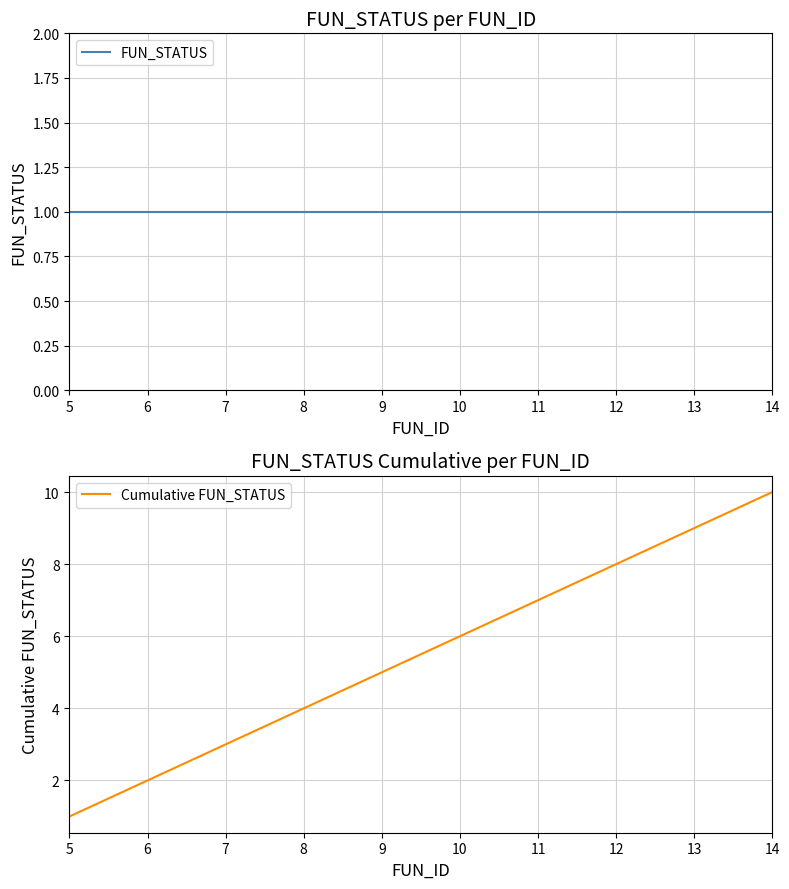

List the labels in order of Cumulative FUN_STATUS value, largest first.

14, 13, 12, 11, 10, 9, 8, 7, 6, 5